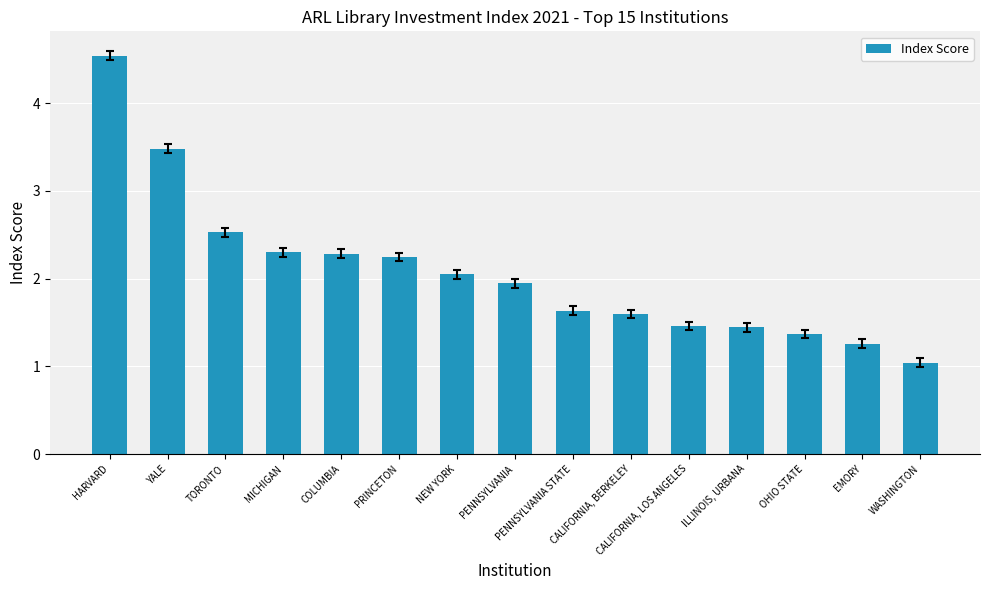

What is the sum of all values?

31.2